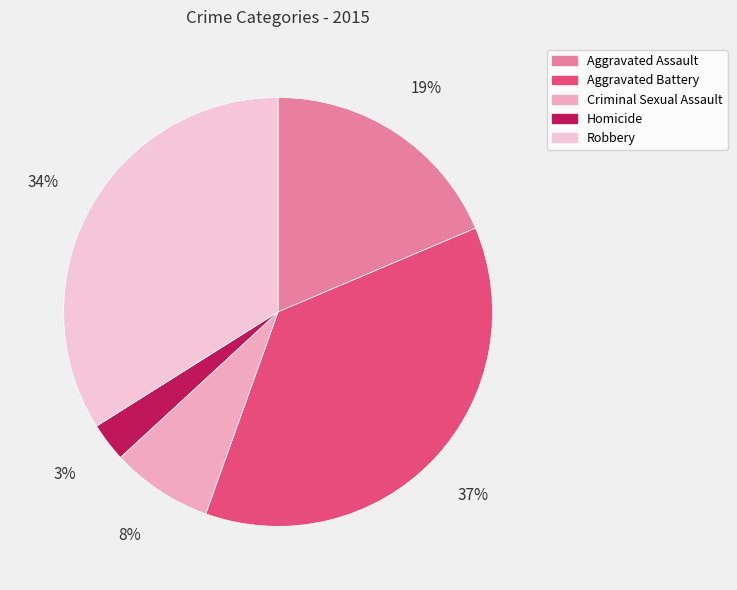

Is it true that Aggravated Assault is 19% of the pie?

True